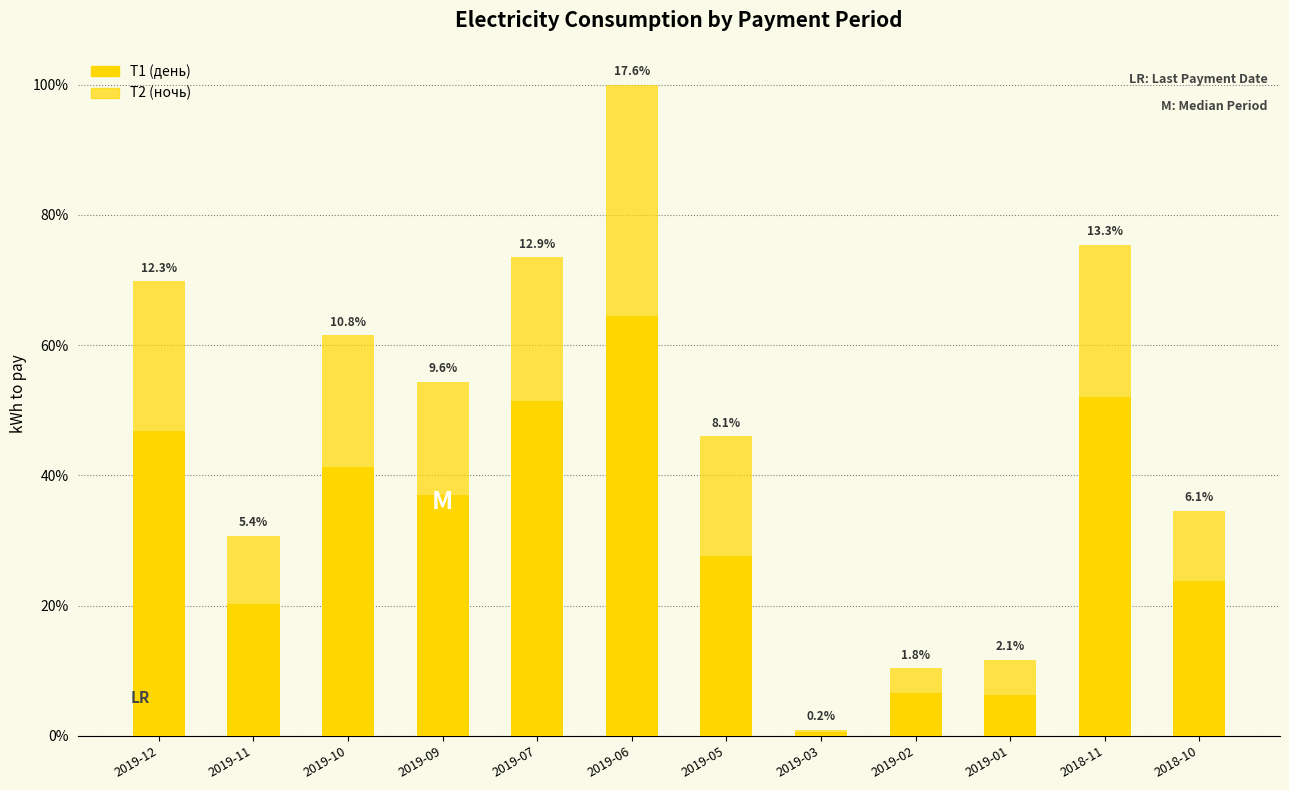

Does the chart contain stacked bars?

Yes